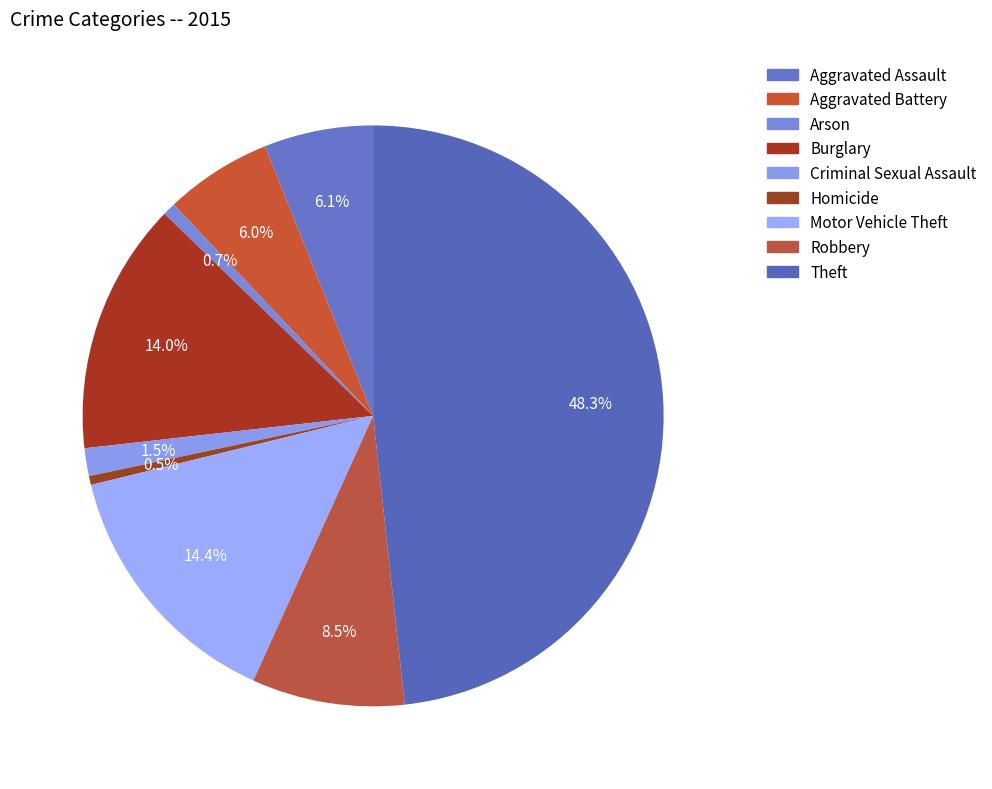

Does any single category account for the majority?

No